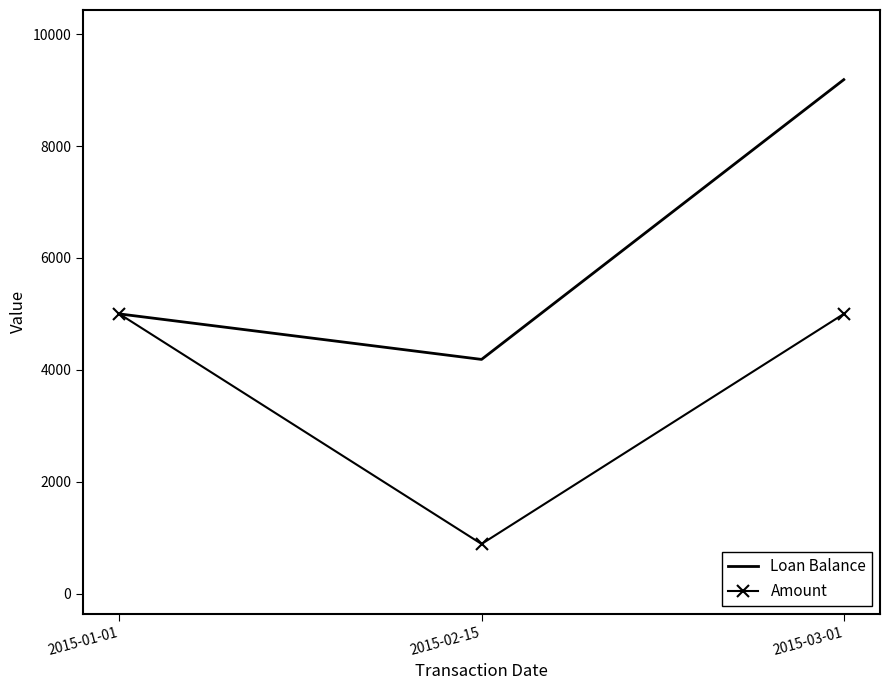

List the series in order of their peak value, highest first.

Loan Balance, Amount